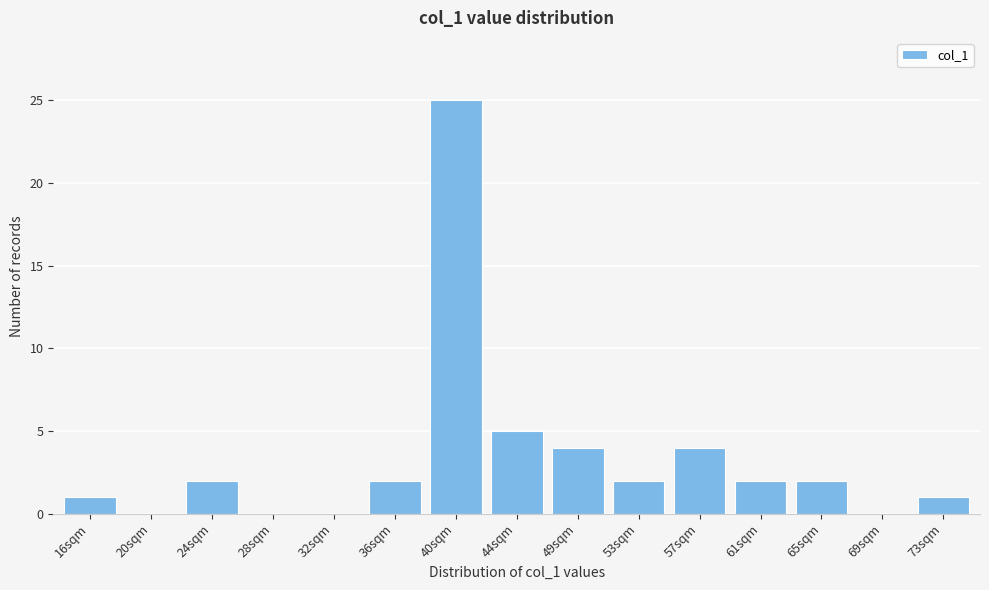

Reading left to right, extract all data points from this chart.

16sqm=1	20sqm=0	24sqm=2	28sqm=0	32sqm=0	36sqm=2	40sqm=25	44sqm=5	49sqm=4	53sqm=2	57sqm=4	61sqm=2	65sqm=2	69sqm=0	73sqm=1